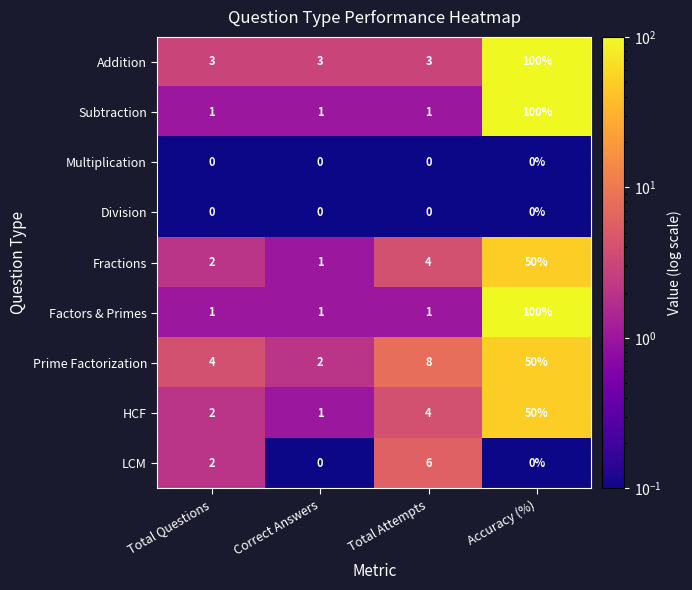

What is the difference between the Prime Factorization values at Total Attempts and Total Questions?

4